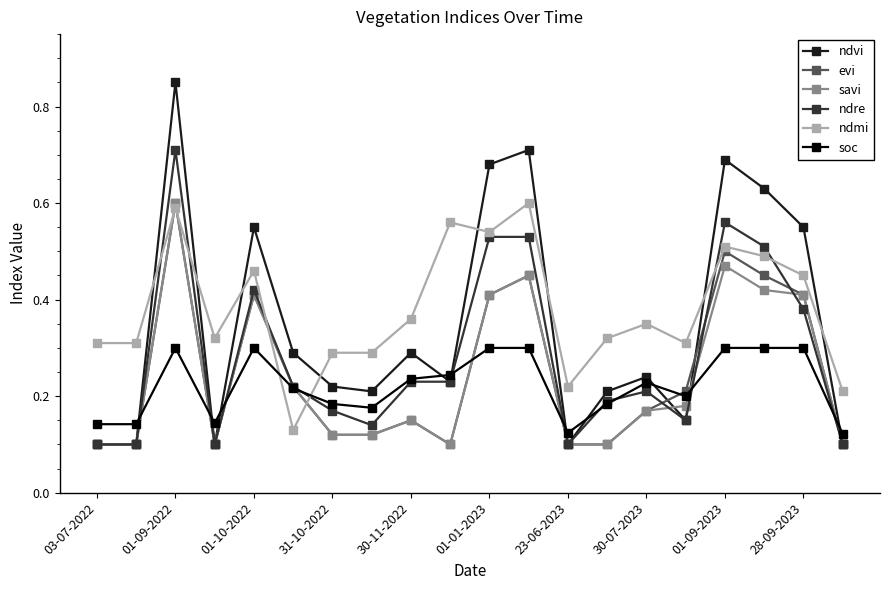

Which series has the widest spread of values?

ndvi